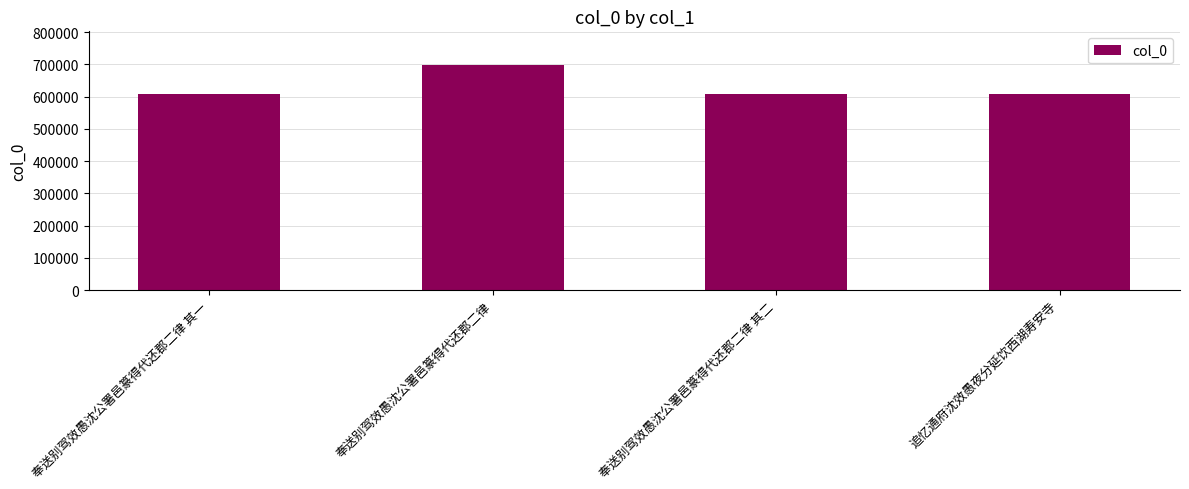

How many bars are there in total?

4